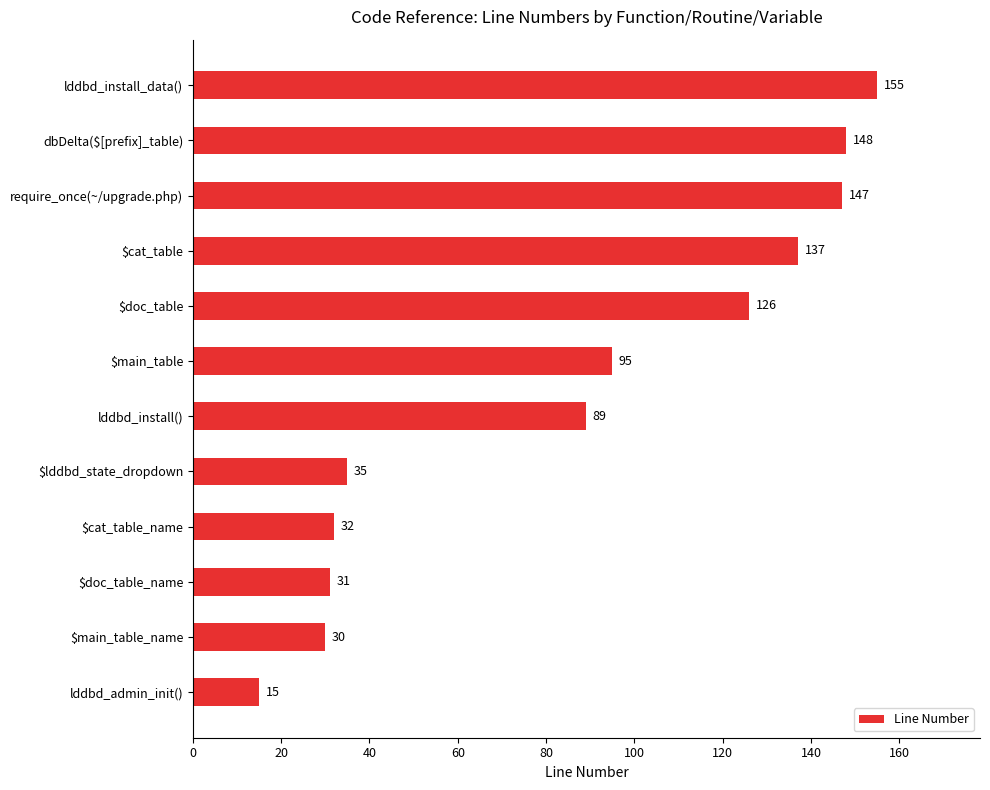

Reading bottom to top, extract all data points from this chart.

15	30	31	32	35	89	95	126	137	147	148	155